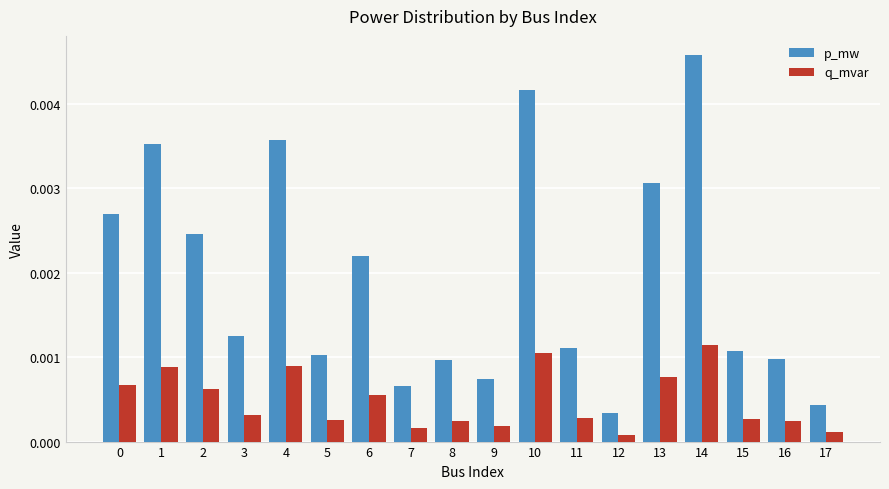

Is the value of p_mw at 16 greater than the value of q_mvar at 3?

Yes